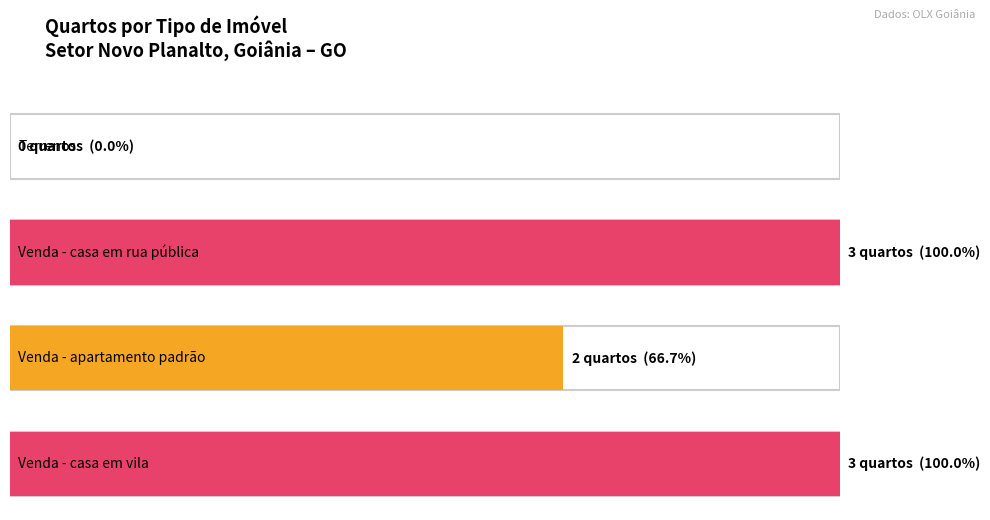

Which category has the highest value across all series?

Venda - casa em rua pública